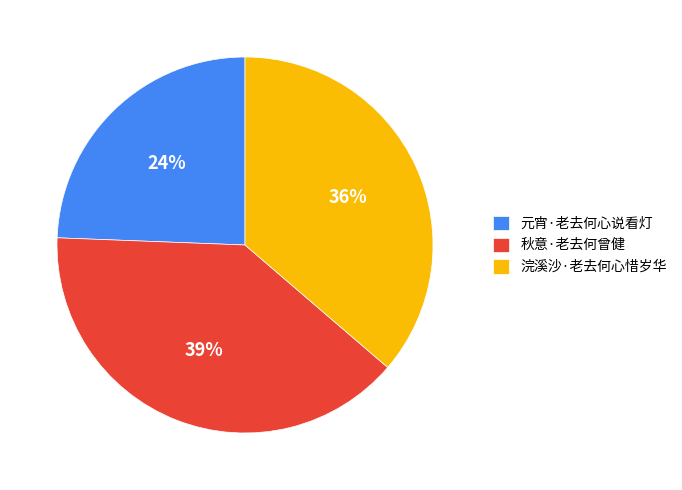

To the nearest percent, what percentage of the pie is 浣溪沙·老去何心惜岁华?

36%